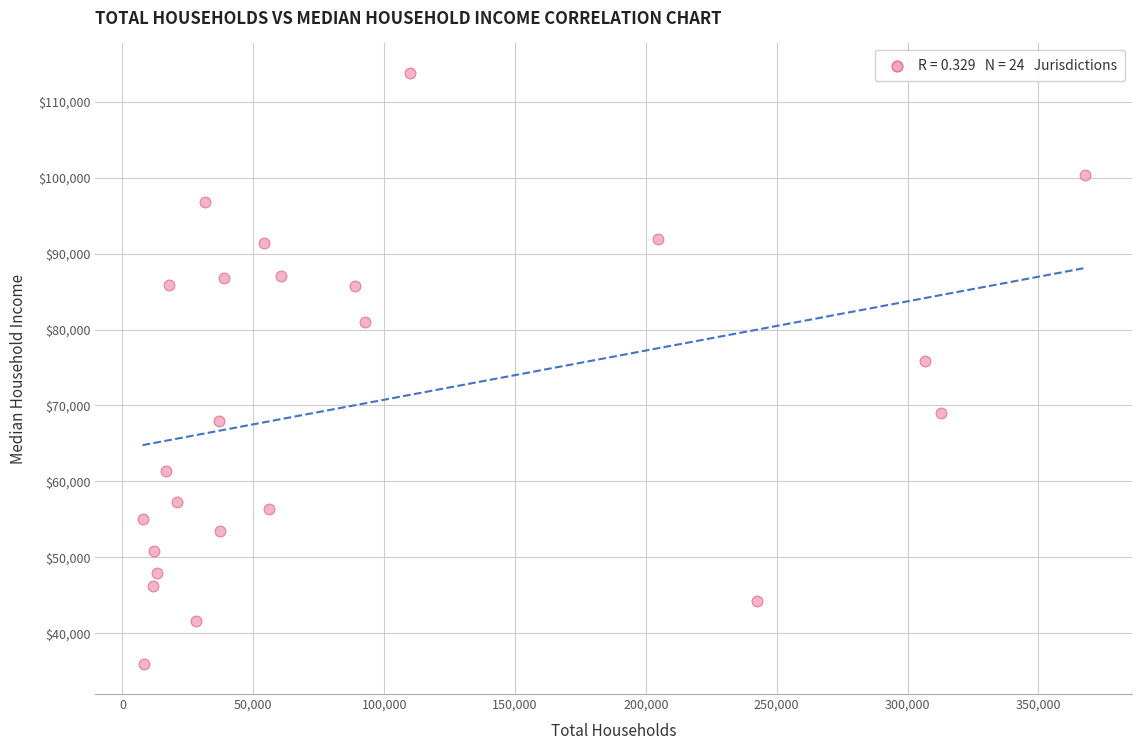

What Y value in the scatter plot is closest to 74843?

75925